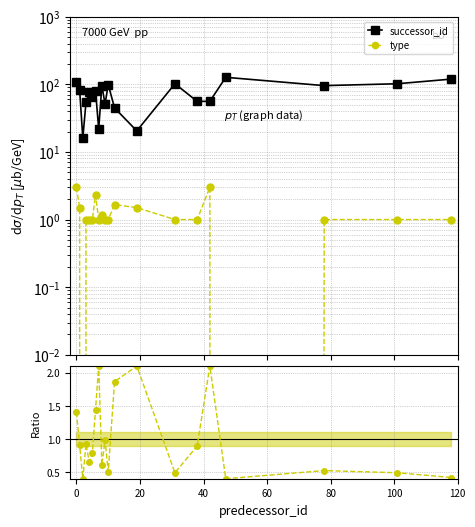

The successor_id series shows 40.0 at 10. True or false?

False